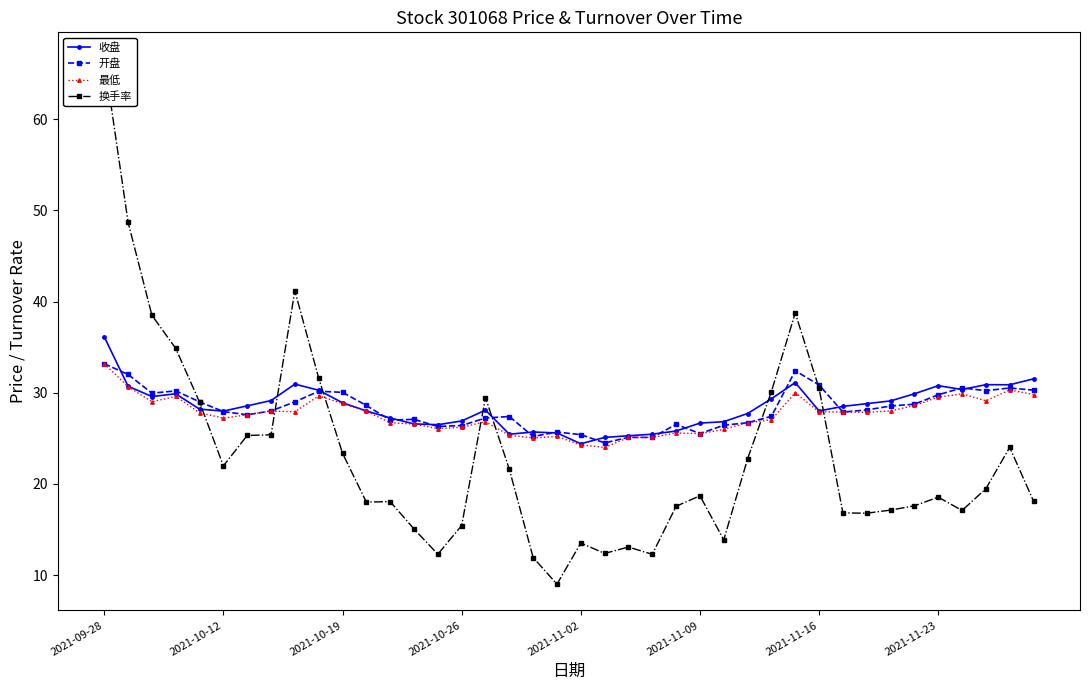

At which category is the sum across all series the highest?

2021-09-28